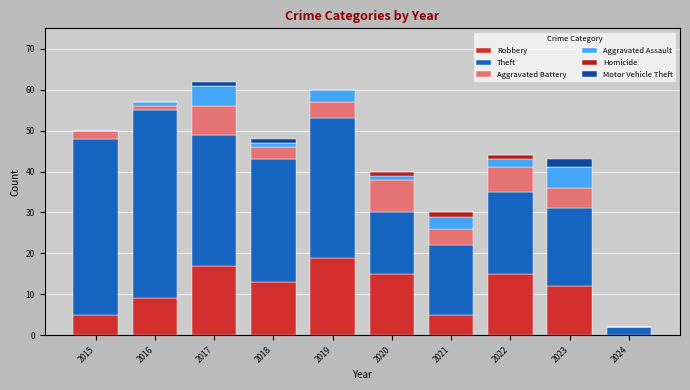

Rank the series by their maximum value, from lowest to highest.

Homicide, Motor Vehicle Theft, Aggravated Assault, Aggravated Battery, Robbery, Theft